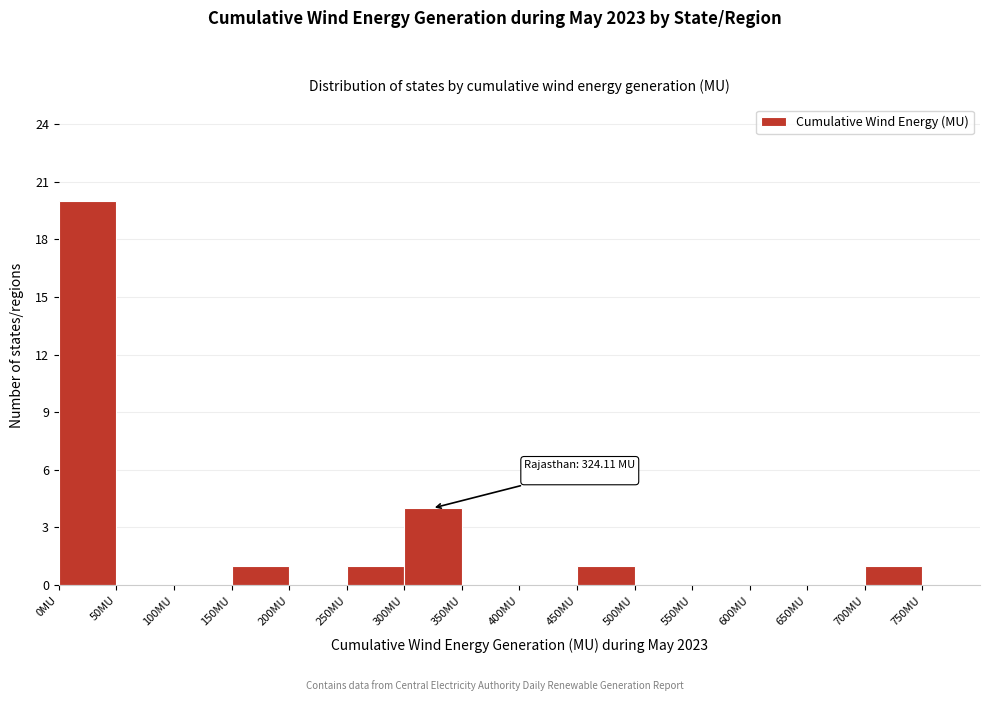

Over which range of the x-axis is the bar tallest?

0 to 50